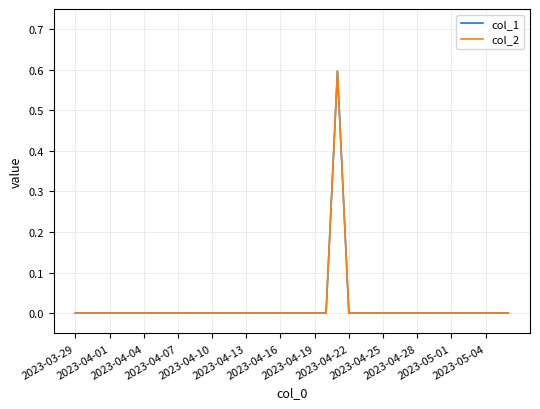

Which series has the largest range (max minus min)?

col_2